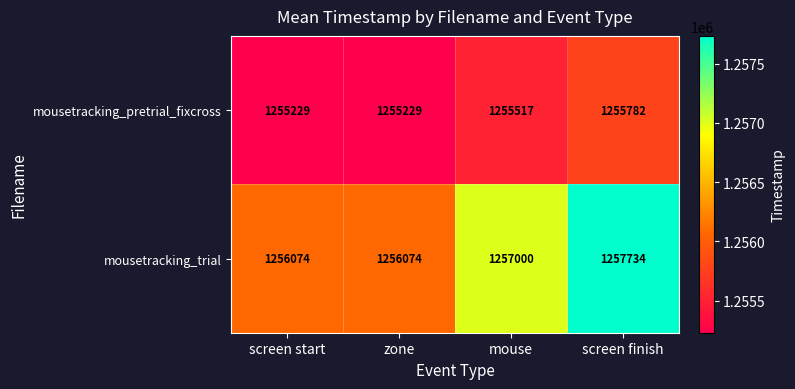

Between screen start and screen finish, which series saw the biggest shift?

mousetracking_trial